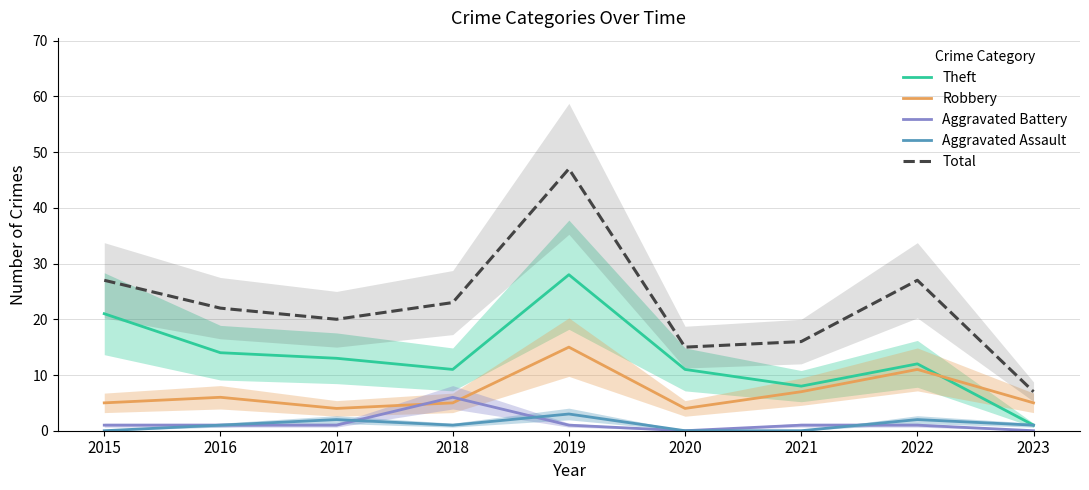

True or false: Robbery and Aggravated Assault cross at least once.

False